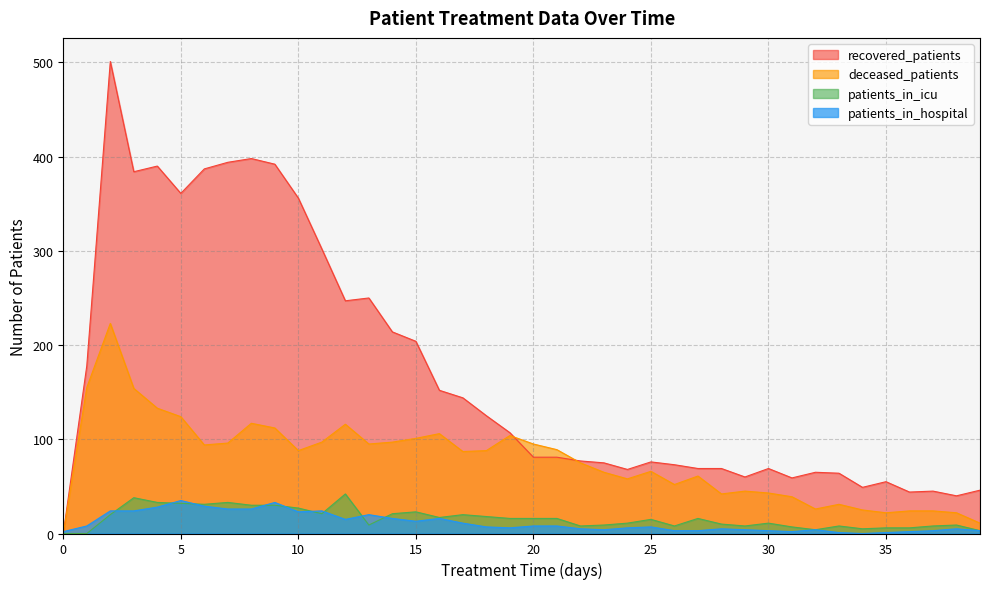

Which series has the widest spread of values?

recovered_patients